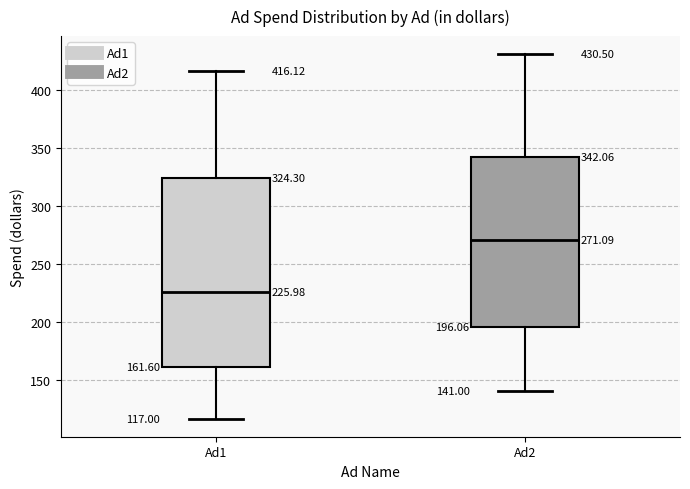

Which box has the lowest median line?

Ad1